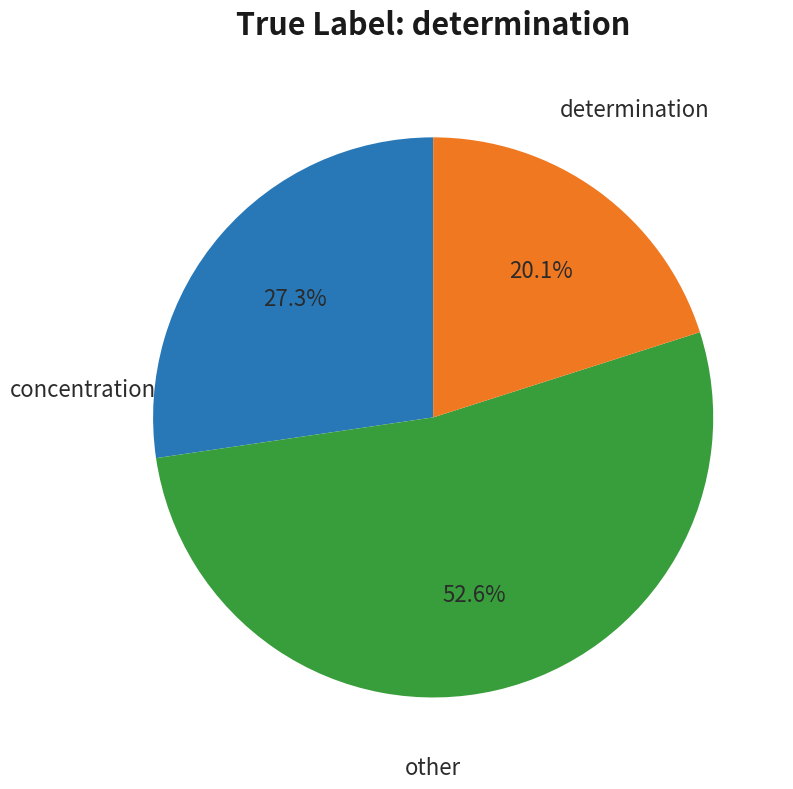

Does any single category account for the majority?

Yes